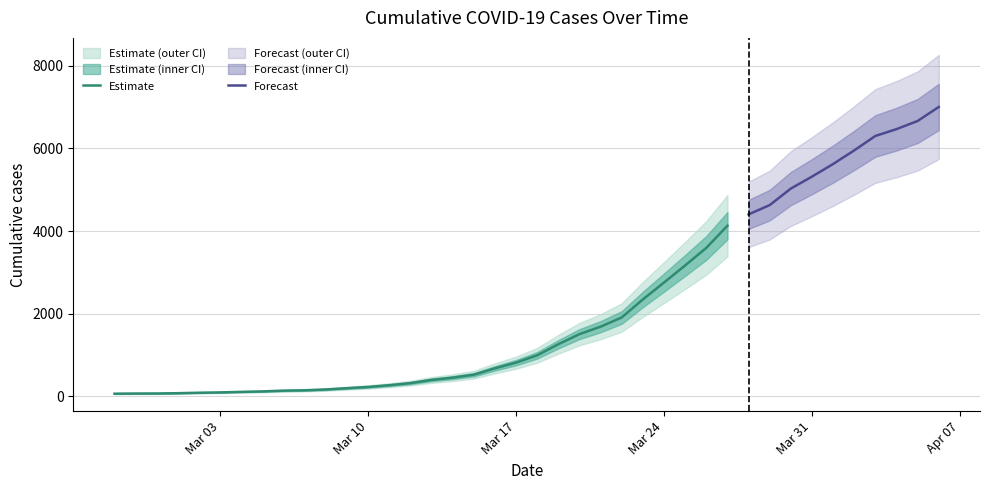

What is the average value?

2144